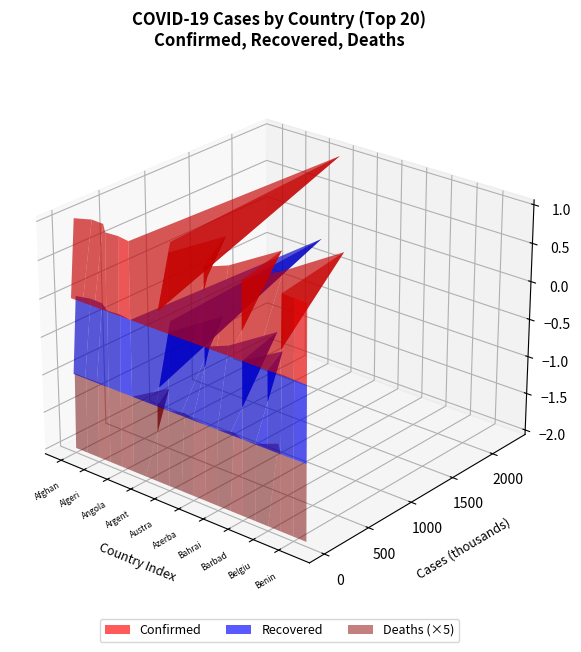

Reading left to right, what are all the values shown in this chart?

confirmed: 56177	121544	116255	11545	21757	1072	2252172	185020	29211	519980	246974	8923	136741	577241	3559	312474	839238	12407	6818	869
recovered: 49752	85846	80887	11014	20090	701	2037686	169172	22977	477940	233087	7734	129242	525694	3358	303030	0	12031	5552	867
deaths: 2466	2145	3061	113	530	28	54671	3384	909	9121	3366	188	502	8738	40	2175	22728	316	90	1